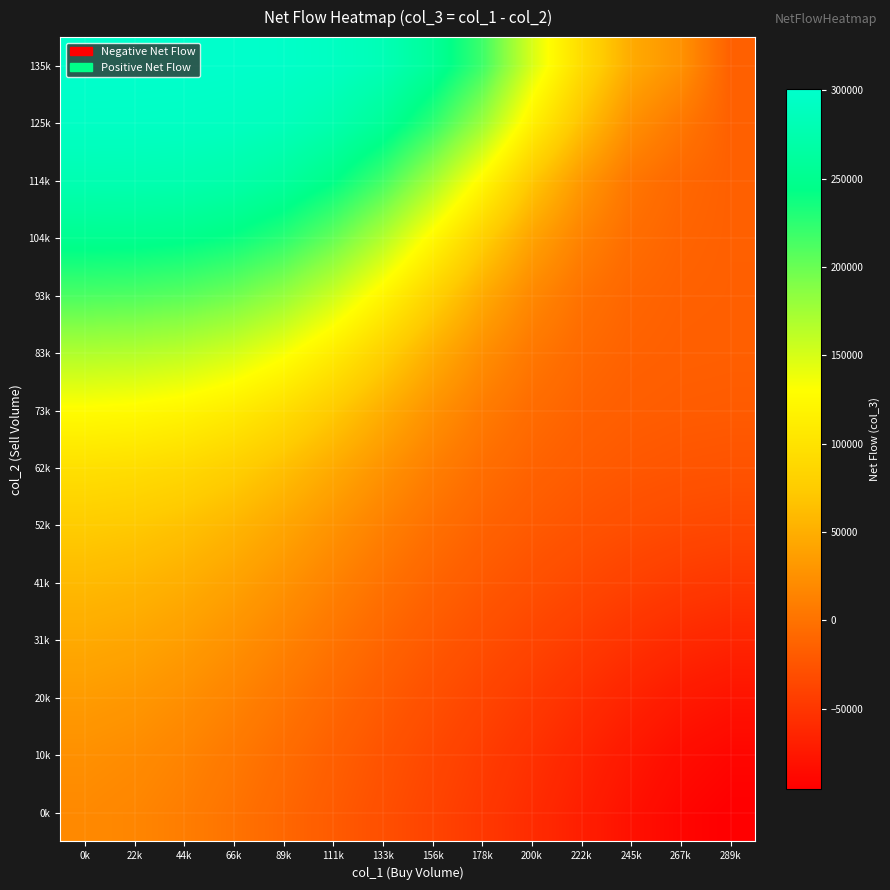

Count the number of categories in the chart.

14